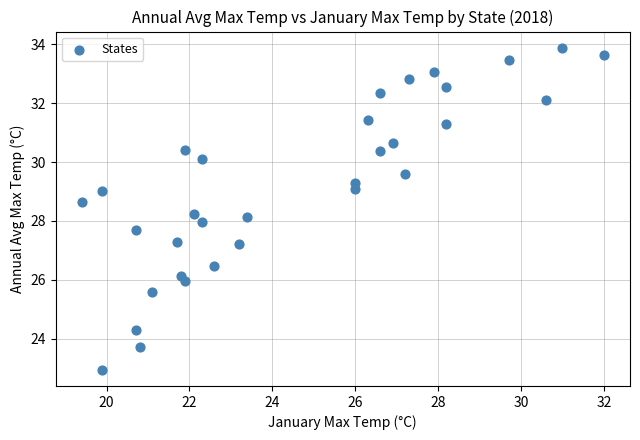

What is the range of X values (max minus min)?

12.6